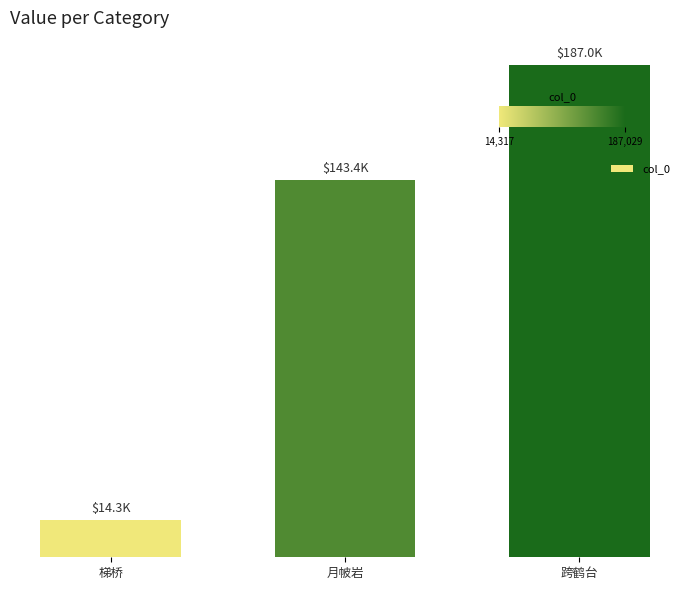

Reading left to right, list all the values displayed in this chart.

梯桥=14317	月帔岩=143390	跨鹤台=187029